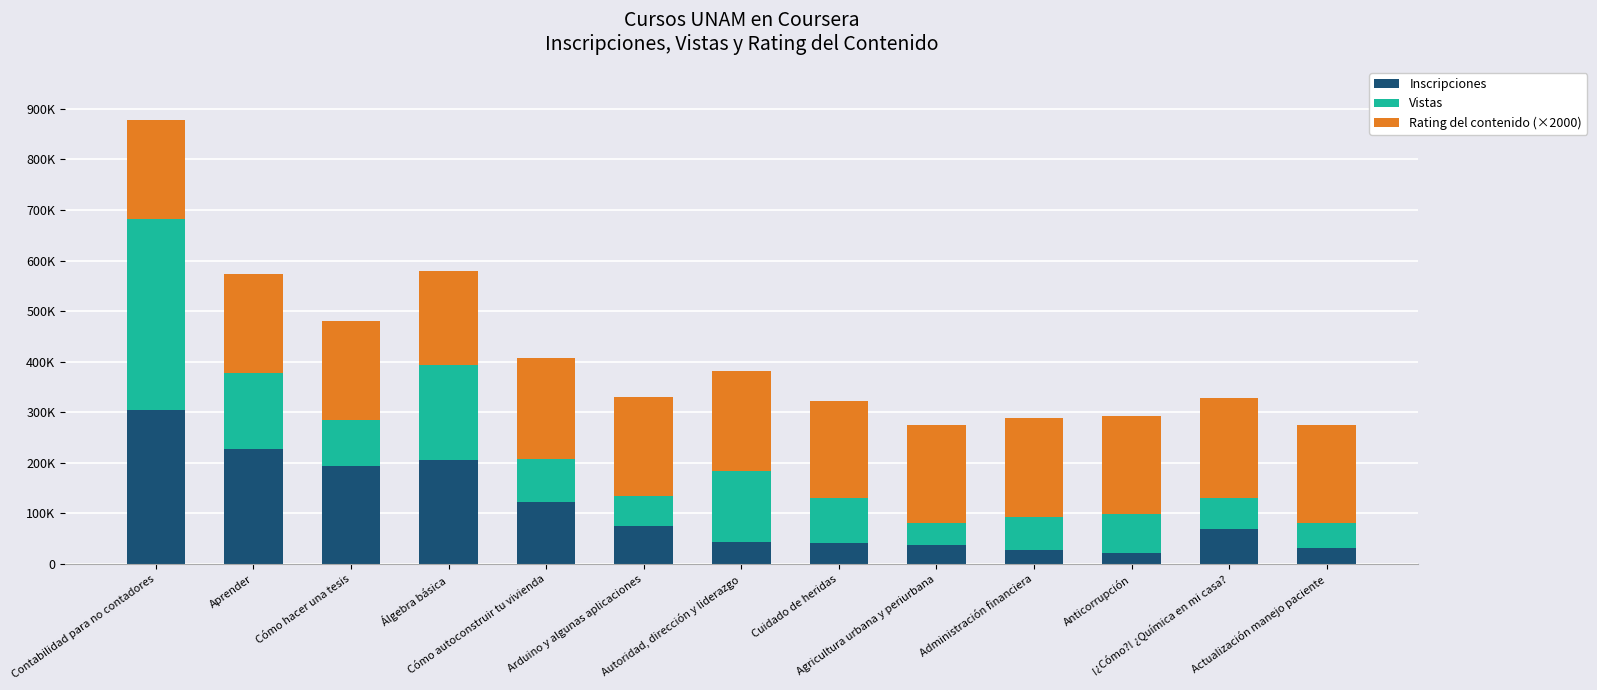

The value of Rating del contenido (×2000) at Administración financiera is 196000. True or false?

True